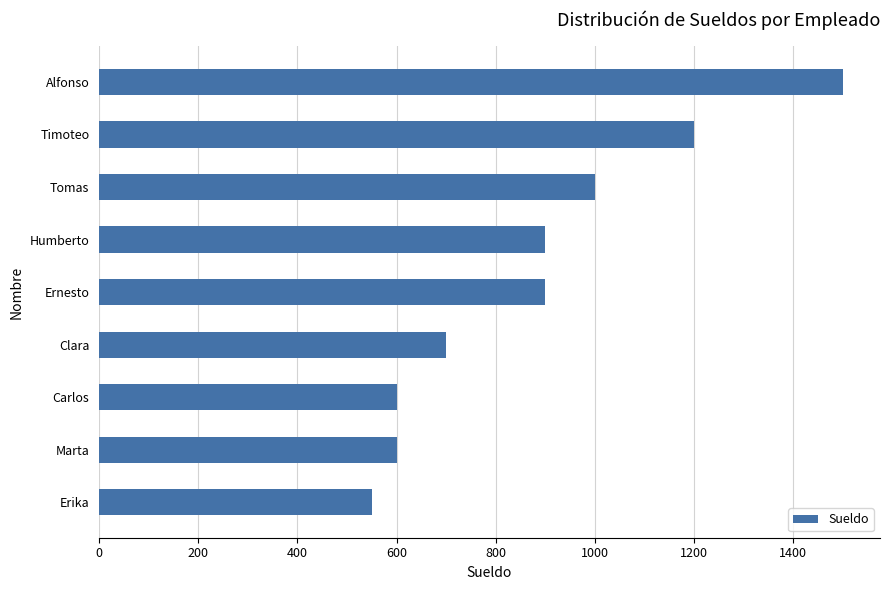

The value at Humberto is 488. True or false?

False